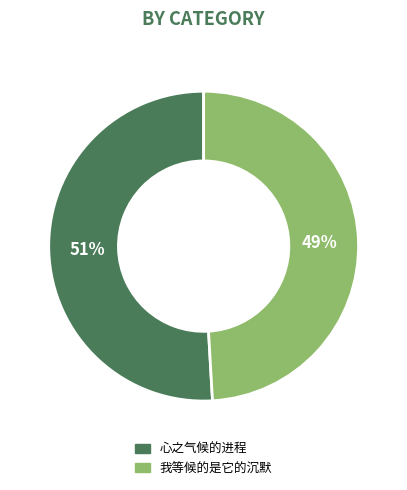

Which has a higher value, 我等候的是它的沉默 or 心之气候的进程?

心之气候的进程